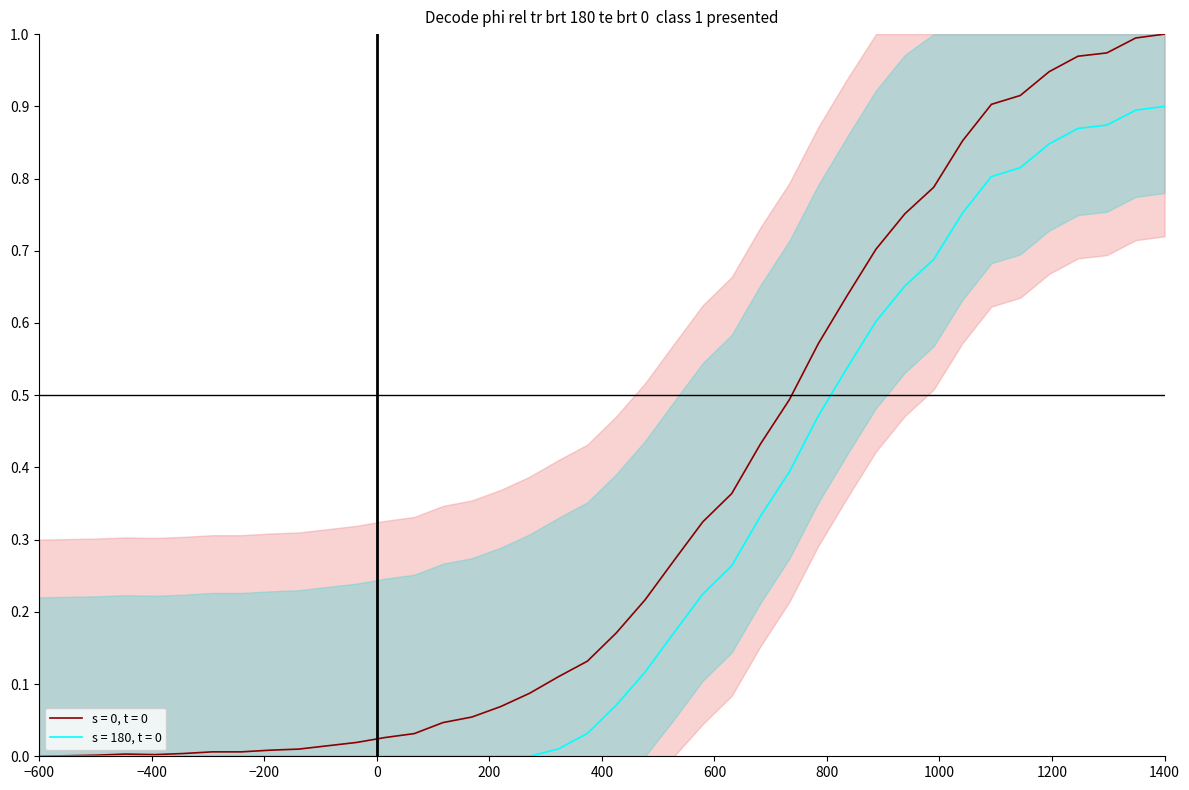

The chart shows a value of 1.4 at 2020-04-01. True or false?

False